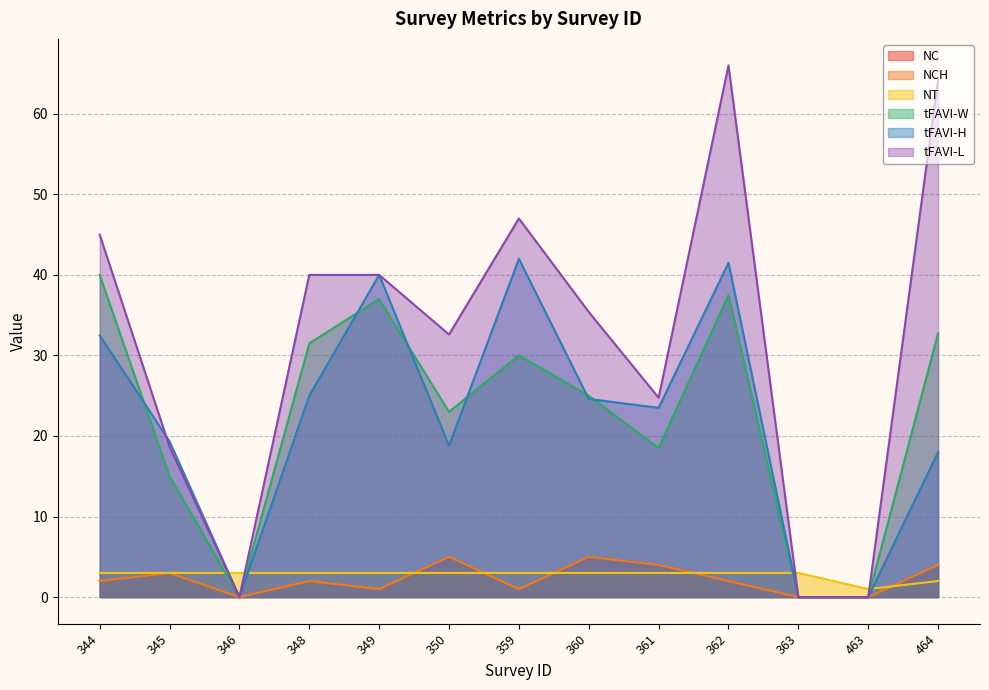

How many data points does each series have?

13